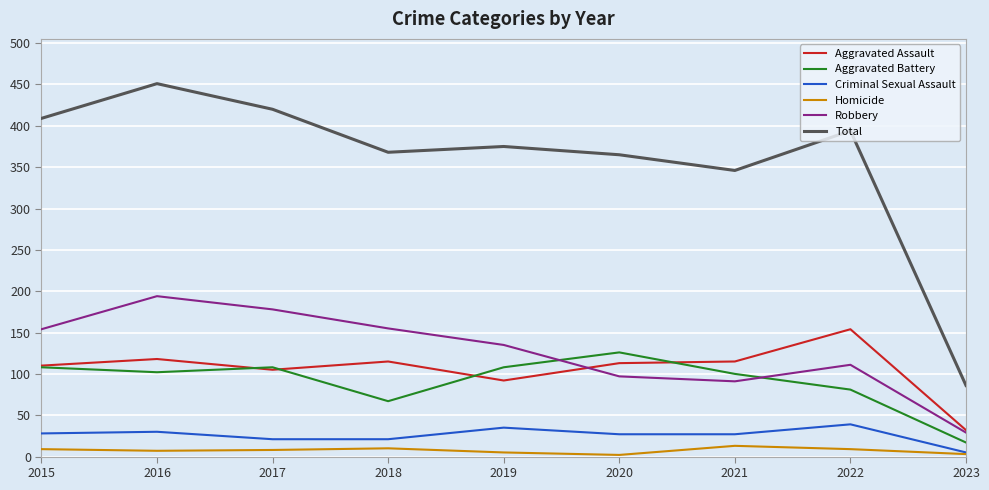

At which label does Robbery first exceed 135?

2015